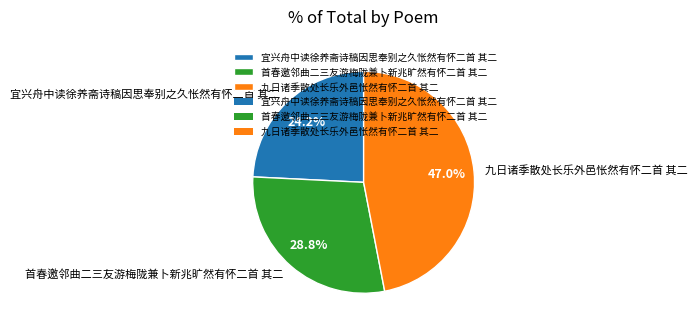

Does any single category account for the majority?

No